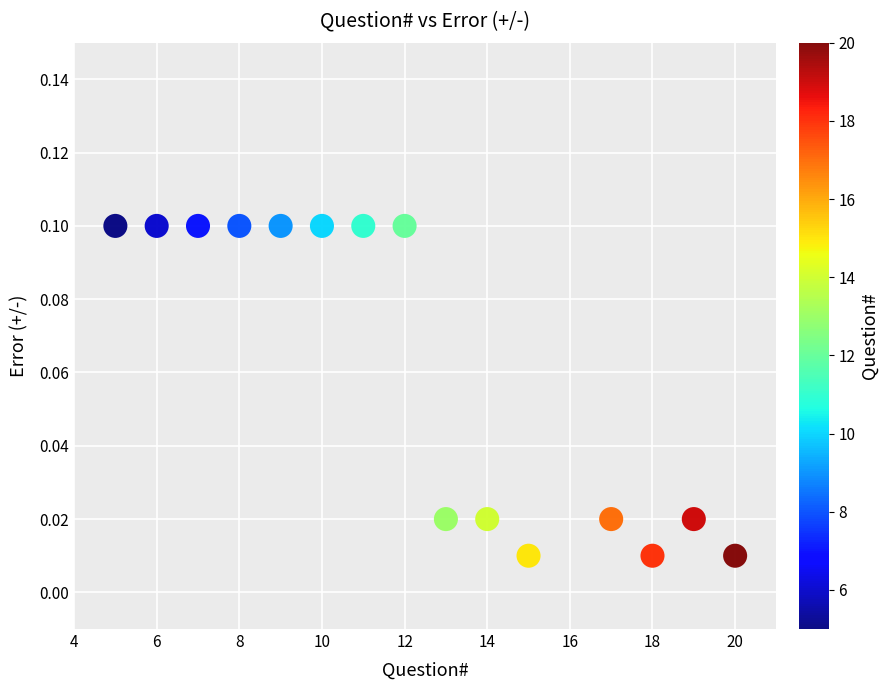

What is the range of X values (max minus min)?

15.0